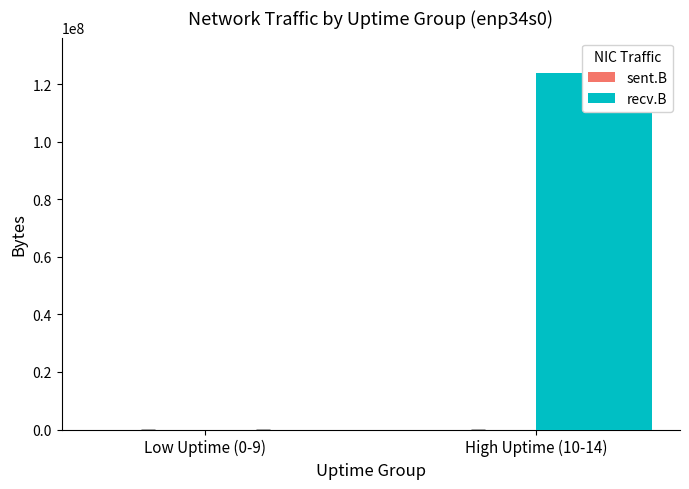

At how many categories does at least one series exceed 61762765?

1